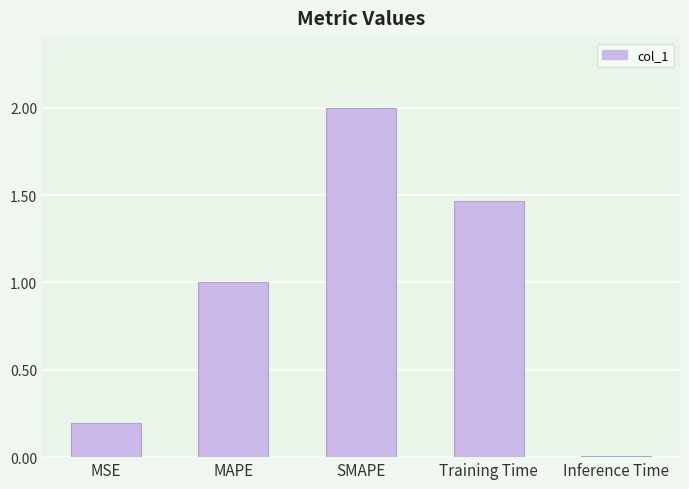

What is the difference between the values at SMAPE and MAPE?

1.0